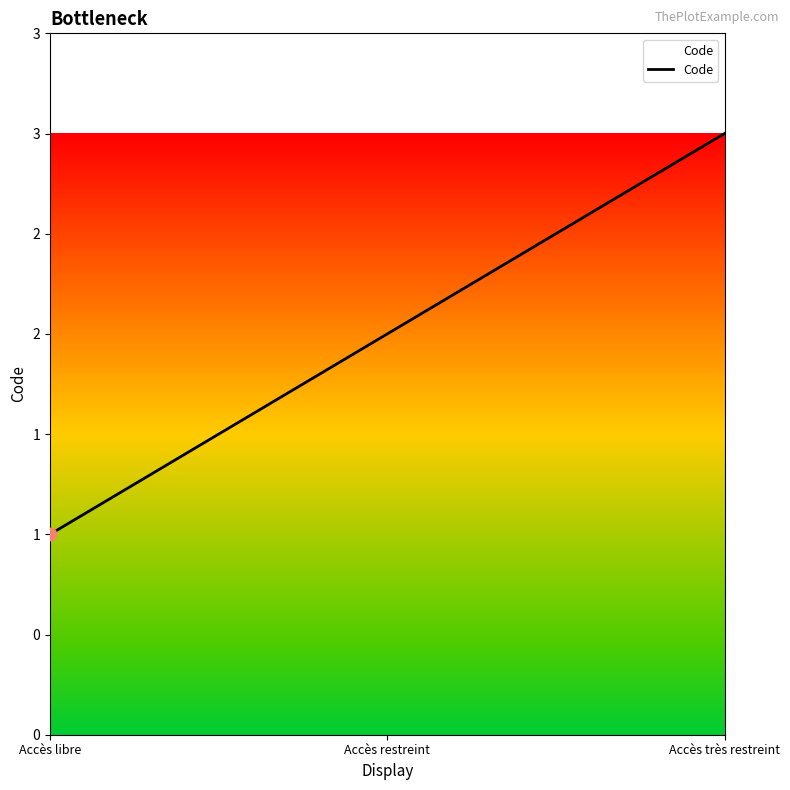

Between Accès restreint and Accès libre, which is larger?

Accès restreint